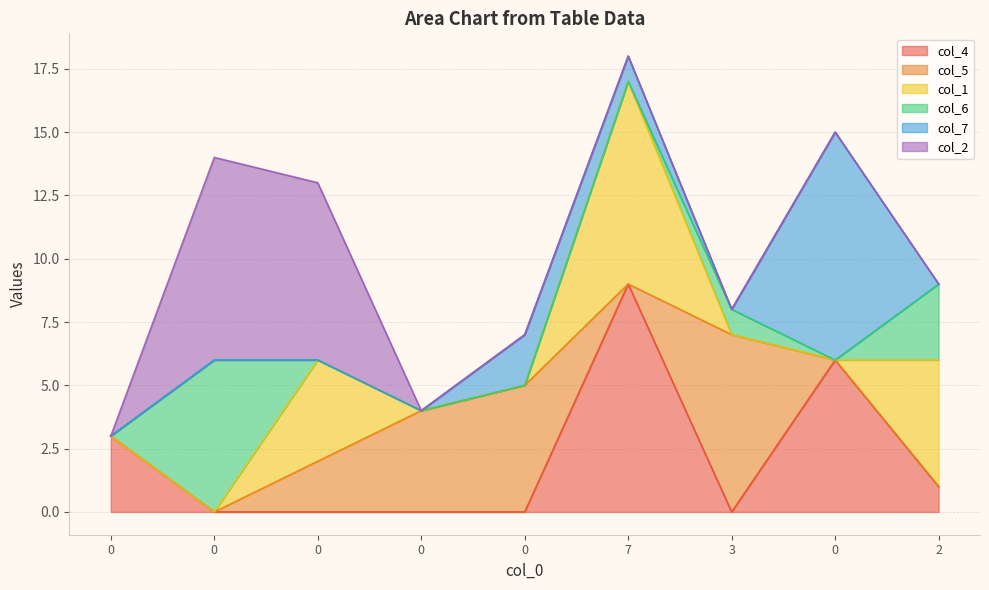

What are all the series names shown in the legend?

col_4, col_5, col_1, col_6, col_7, col_2